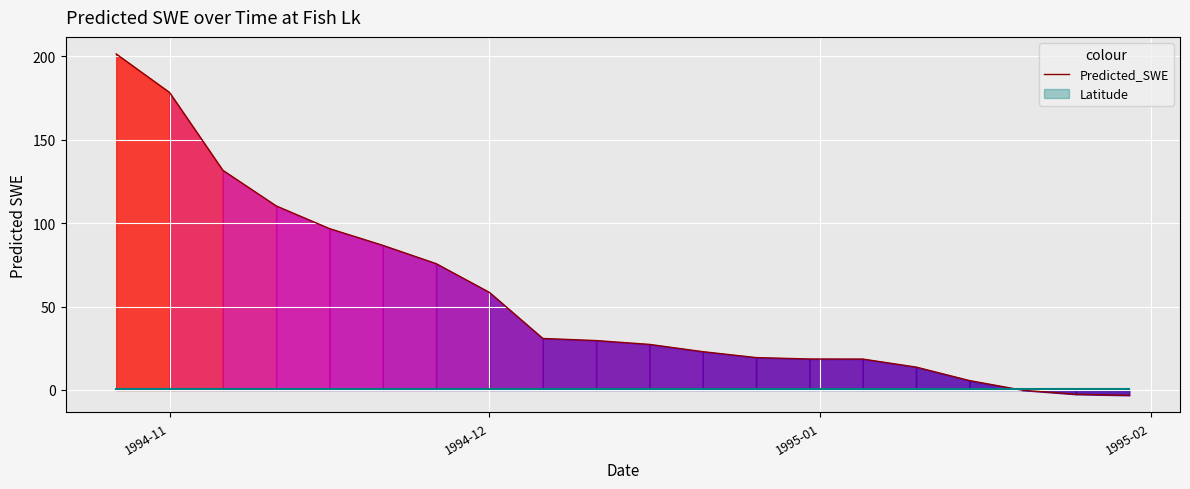

What is the sum of all values?

1120.4